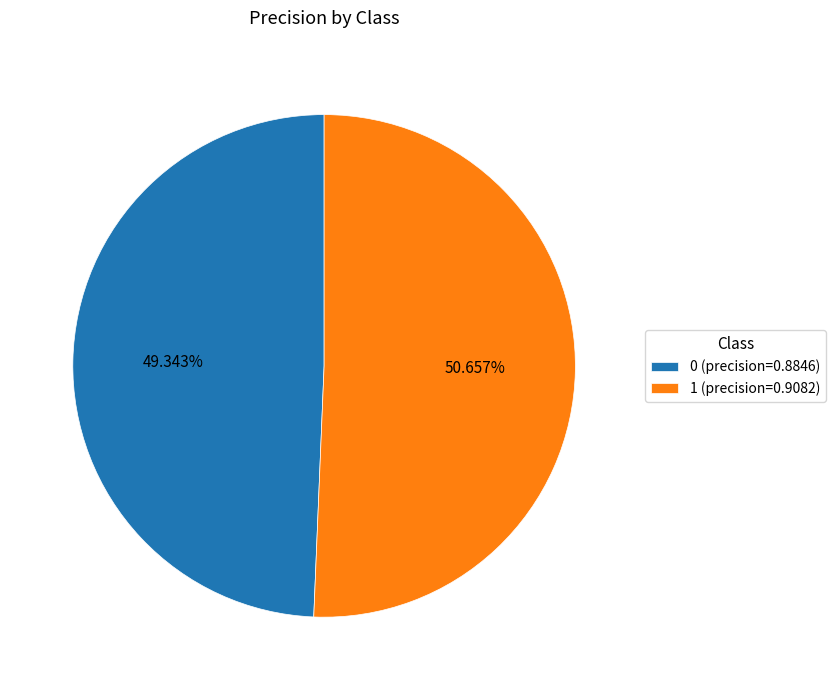

To the nearest percent, what is the average slice percentage?

50%